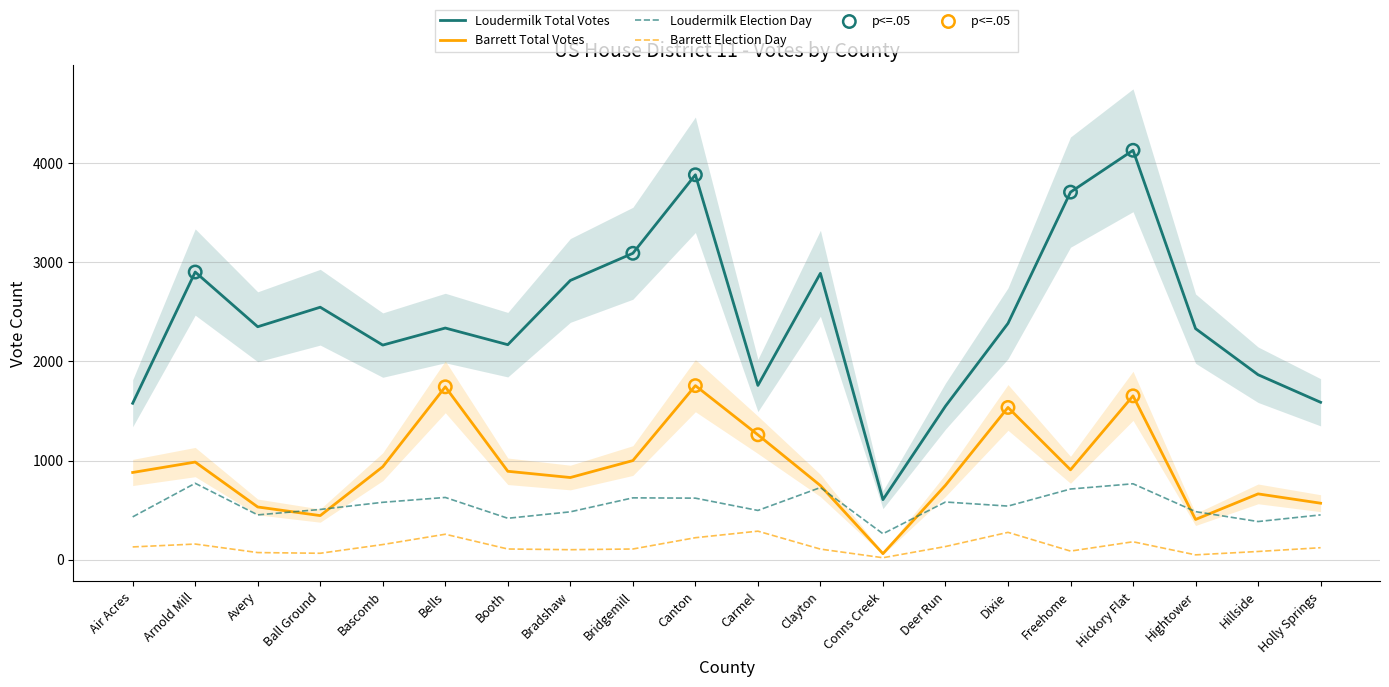

What are all the series names shown in the legend?

Loudermilk Total Votes, Barrett Total Votes, Loudermilk Election Day, Barrett Election Day